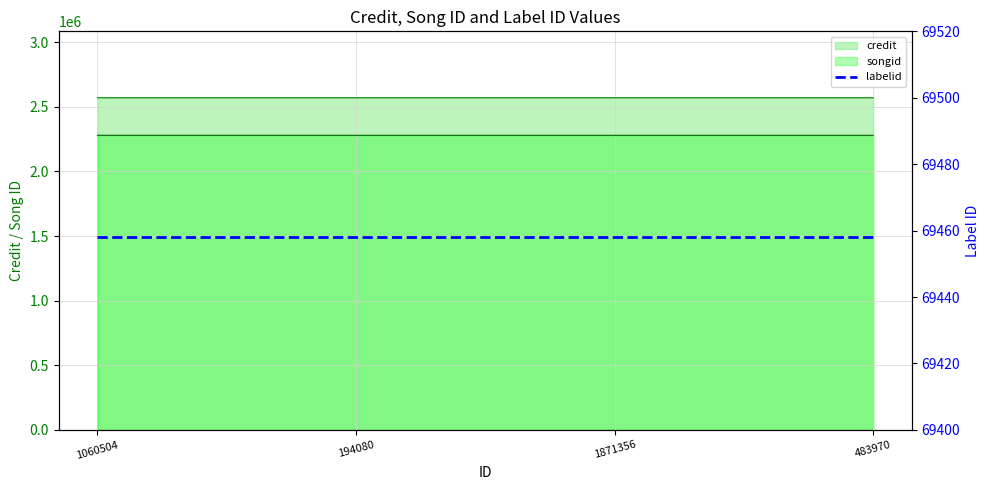

Rank the categories by songid value from lowest to highest.

1060504, 194080, 1871356, 483970